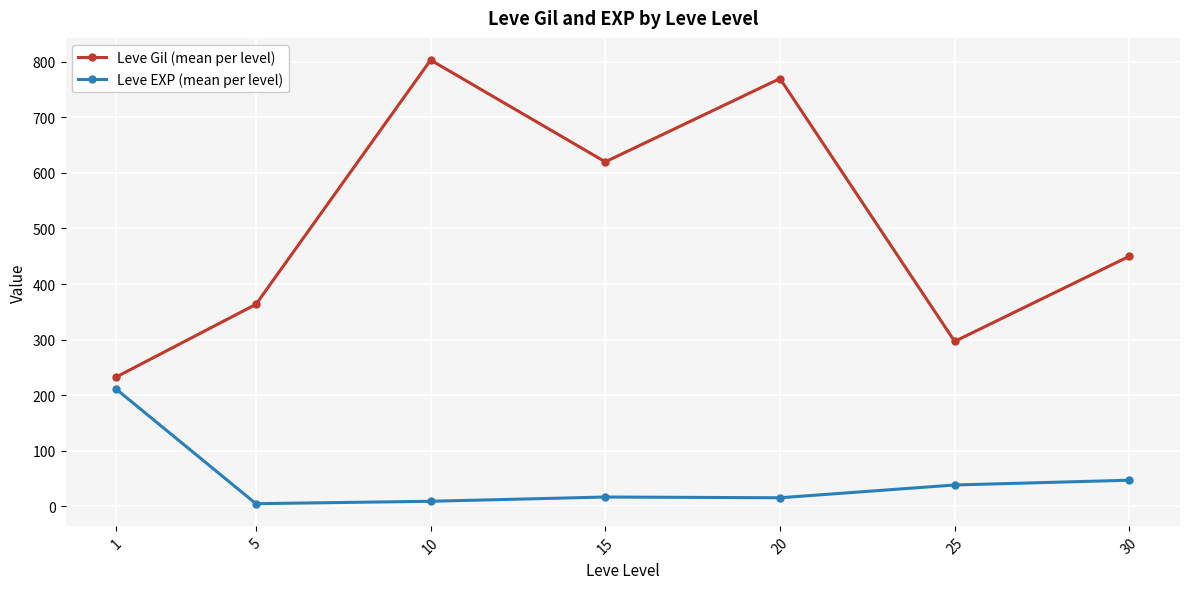

What is the sum of the Leve Gil (mean per level) values at 10 and 15?

1423.3